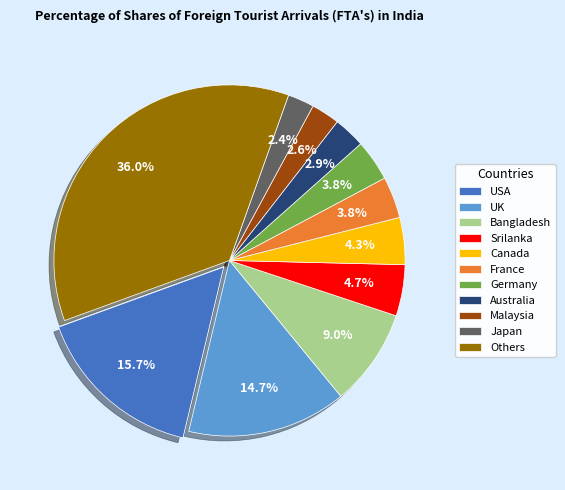

Count the number of slices in the pie.

11